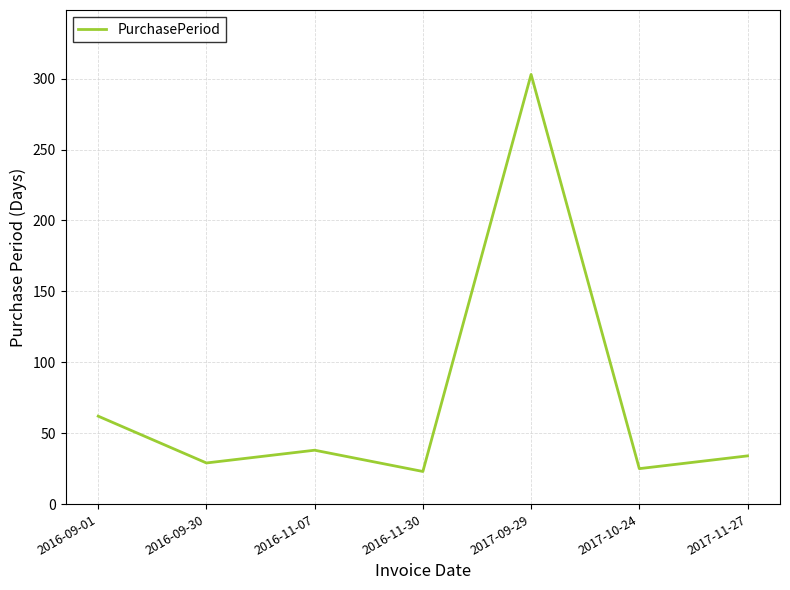

How many interior local valleys (lower than both neighbors) does the data have?

3